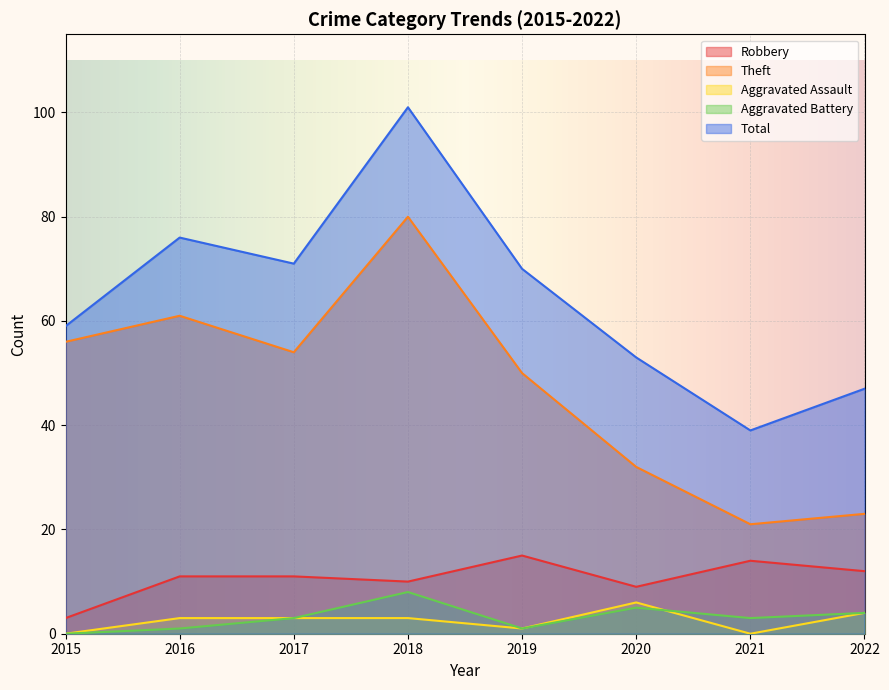

What is the value of the Robbery point at the 1st from the left?

3